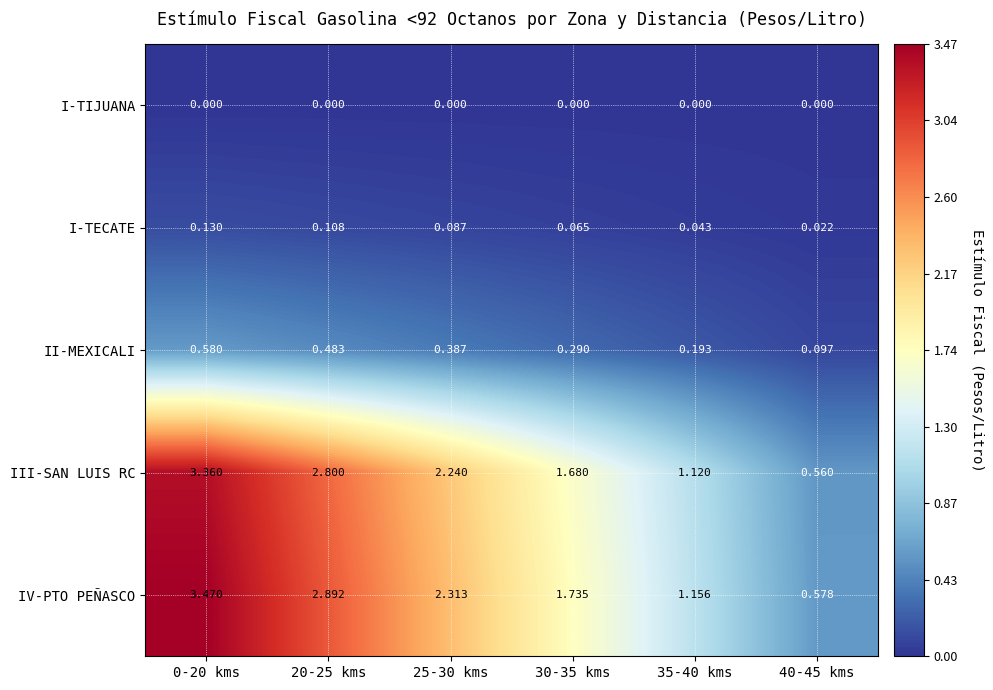

Rank the series by their maximum value, from lowest to highest.

I-TIJUANA, I-TECATE, II-MEXICALI, III-SAN LUIS RC, IV-PTO PEÑASCO